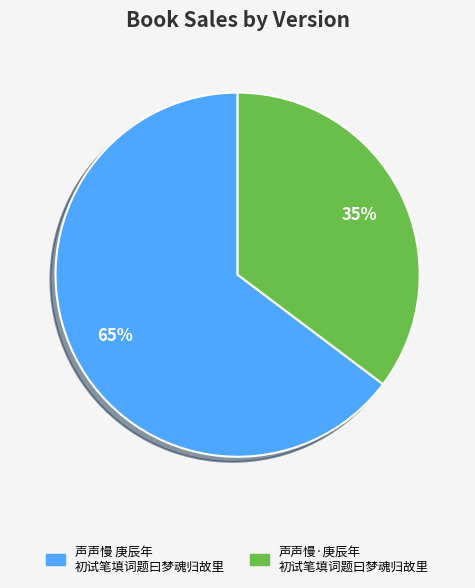

To the nearest percent, what is the average slice percentage?

50%